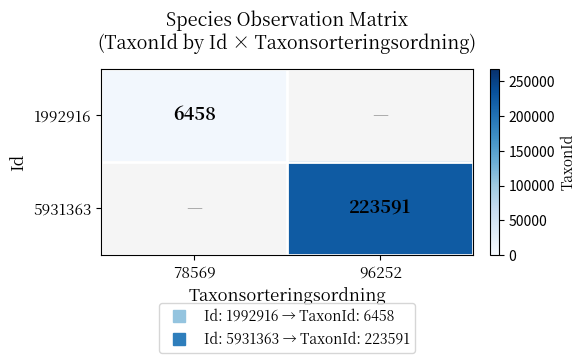

Count the number of data series in this chart.

2